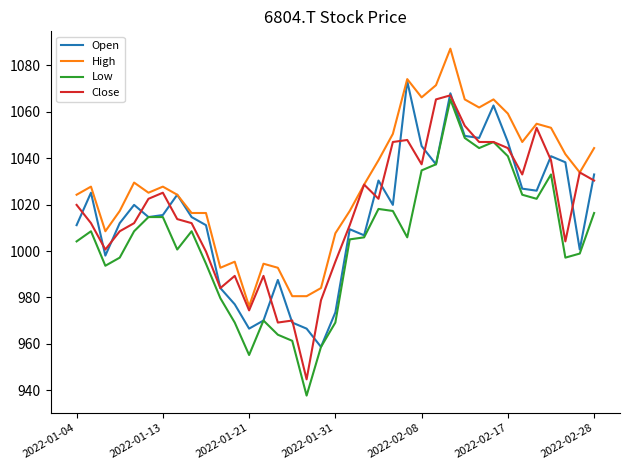

What are all the series names shown in the legend?

Open, High, Low, Close